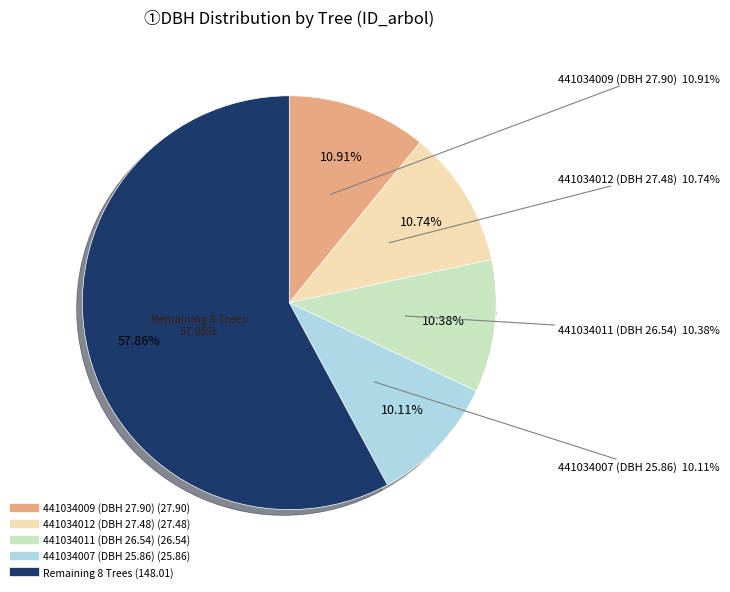

True or false: 441034002 accounts for 1% of the total.

False